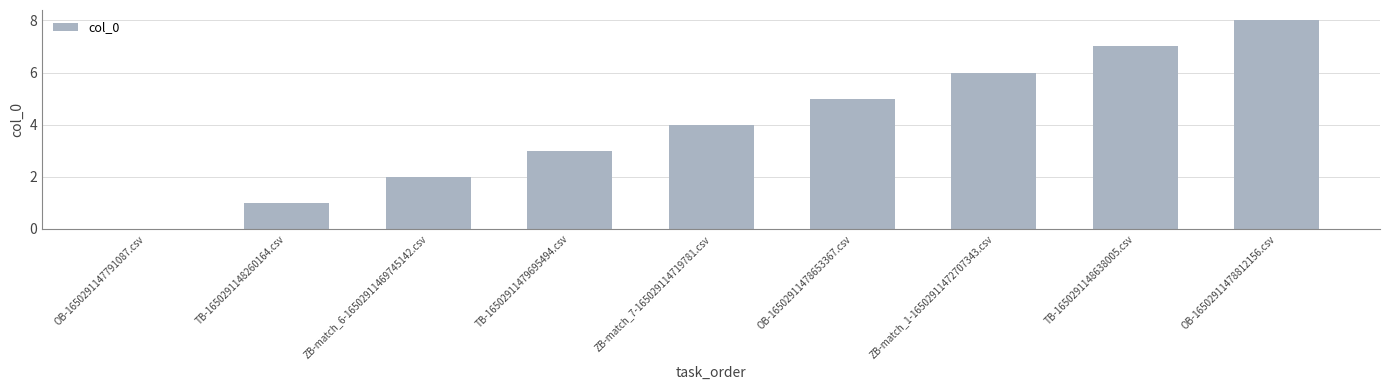

Which label corresponds to the largest value in the chart?

OB-16502911478812156.csv